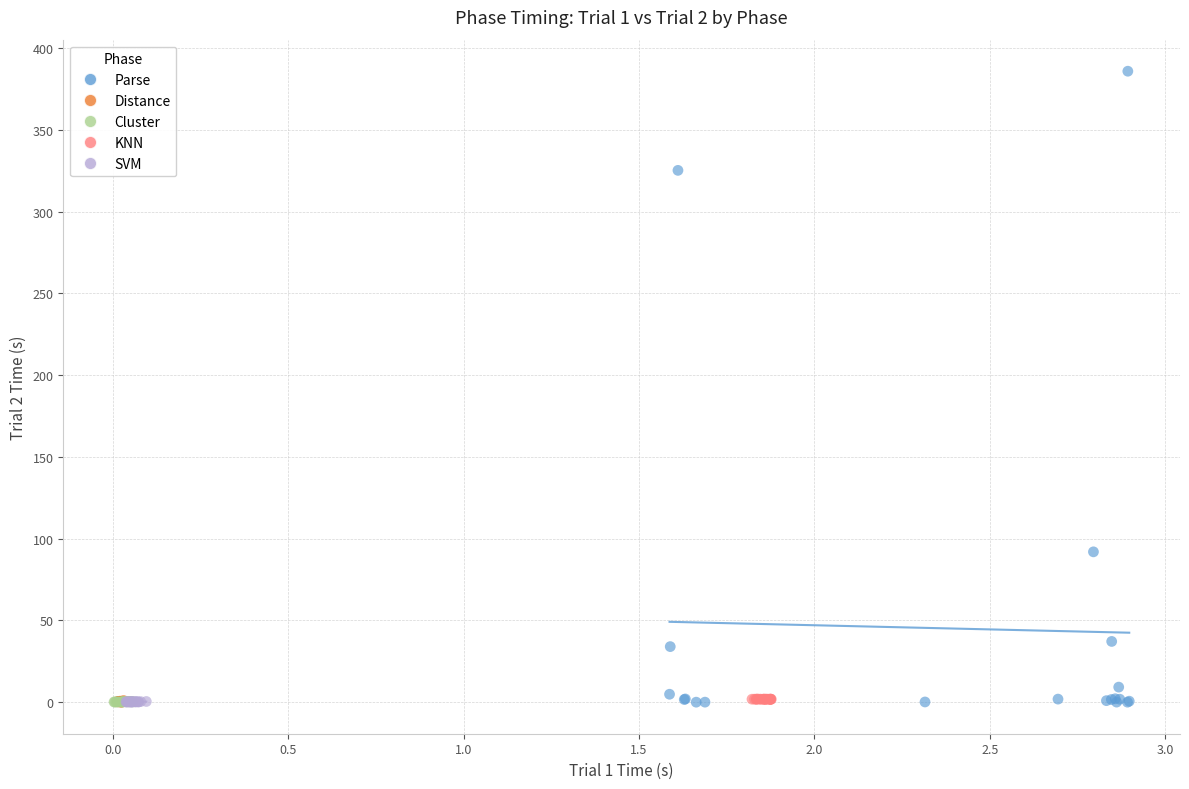

Which series contains the highest Y value?

Parse